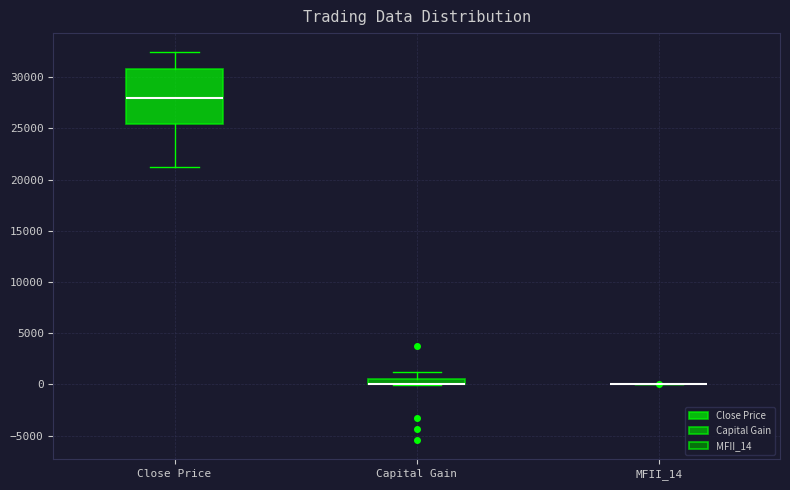

Comparing the boxes themselves (not the whiskers), which one is the tallest?

Close Price